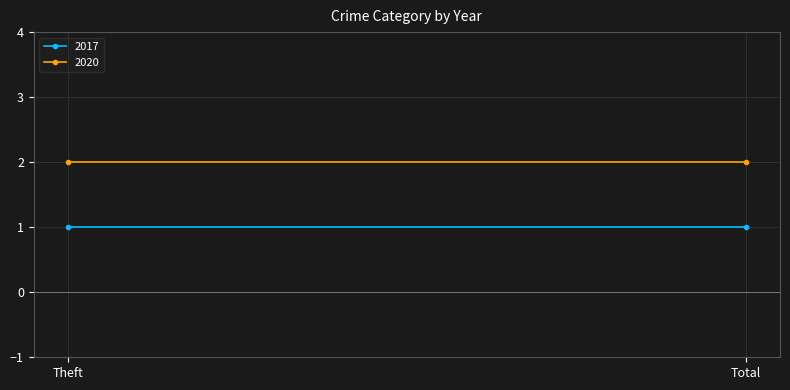

True or false: 2020 has a value of 2 at Total.

True